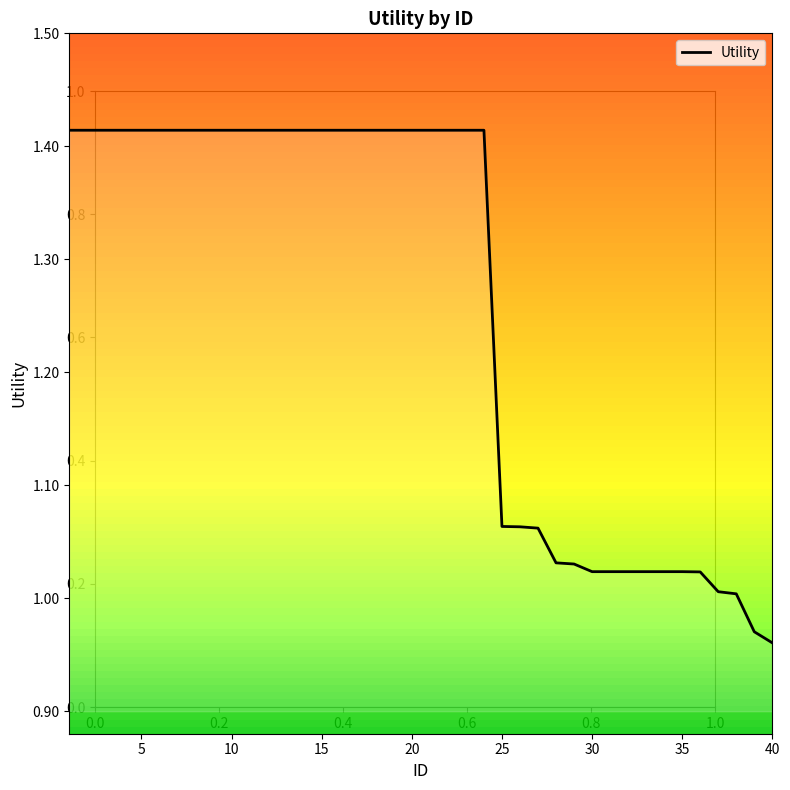

What is the maximum value shown in the chart?

1.4